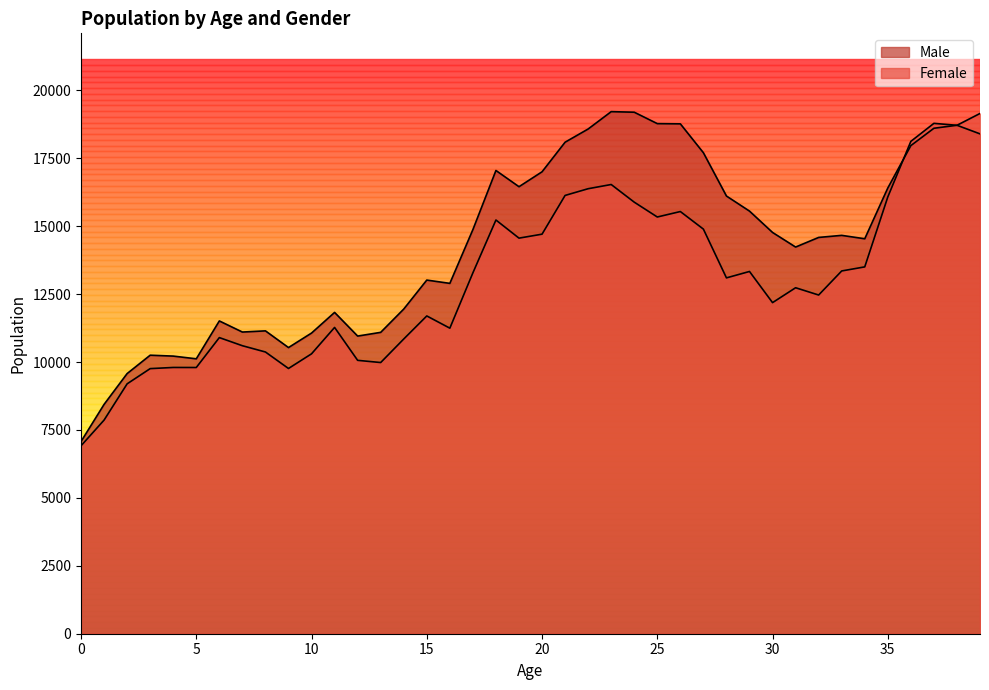

How many times do Female and Male cross each other?

3